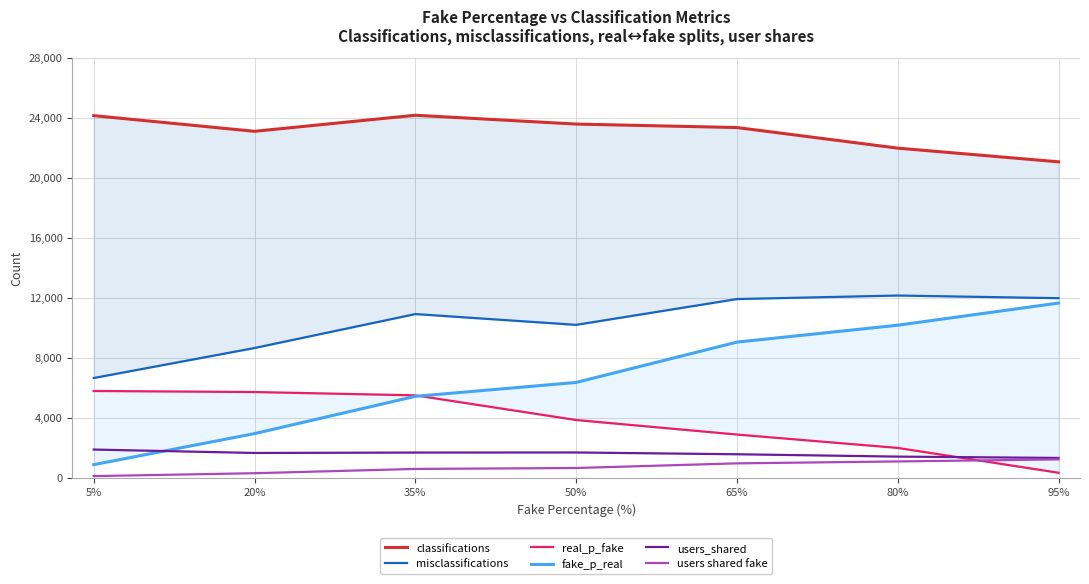

What is the difference between the highest and lowest values at 95%?

20736